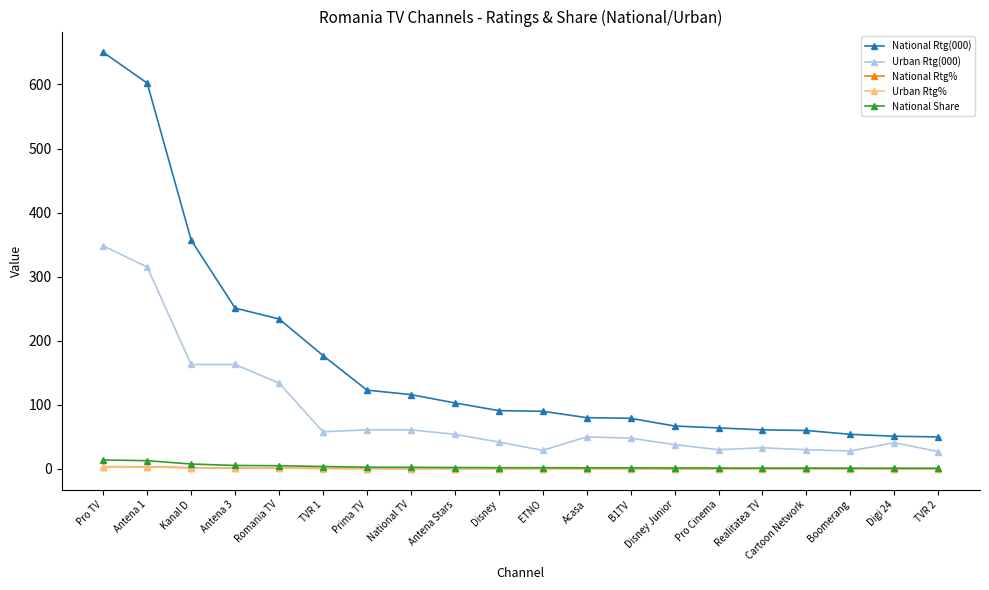

Does the chart display data point markers on the line(s)?

Yes